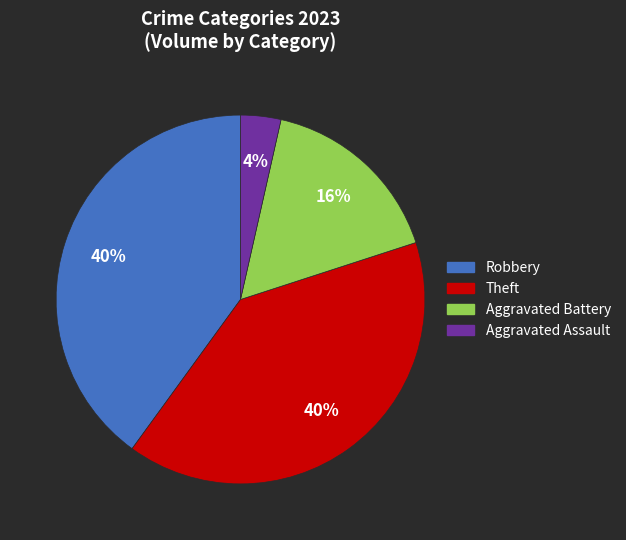

Which has a higher value, Robbery or Aggravated Battery?

Robbery